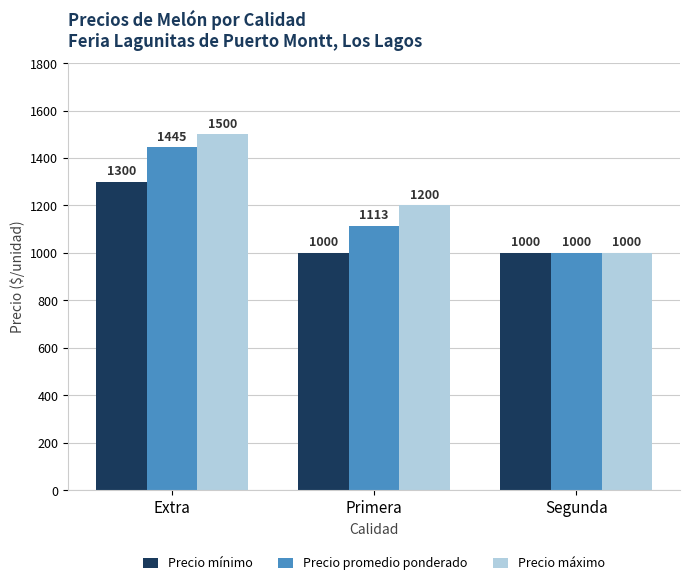

Which series has the largest range (max minus min)?

Precio máximo